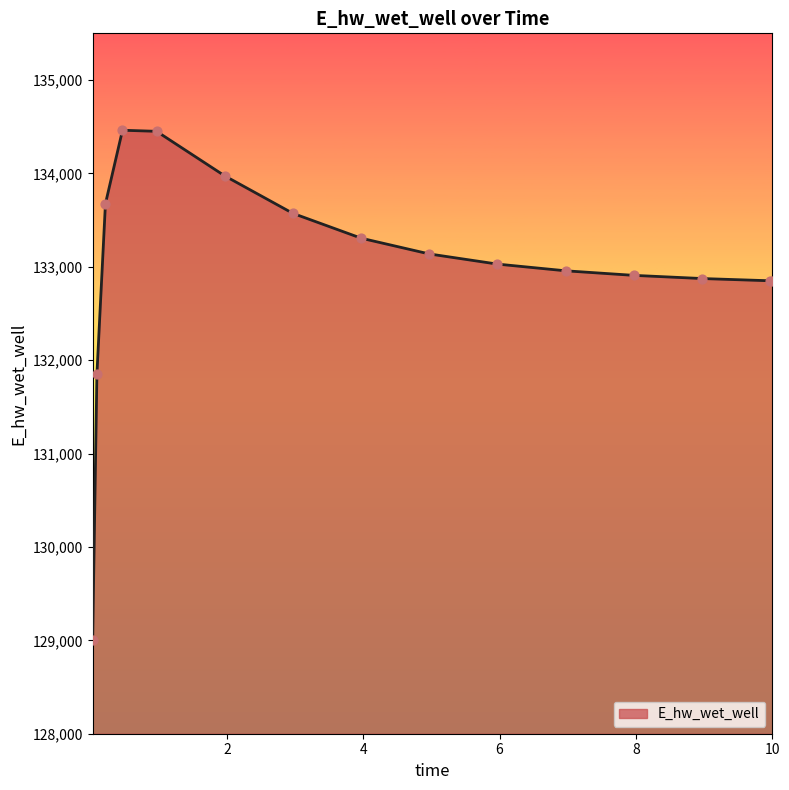

What is the greatest value displayed?

134462.3